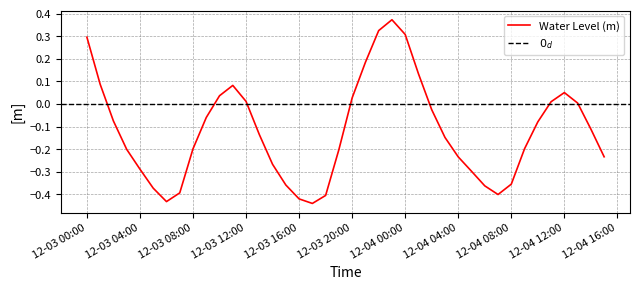

What position from the right is 2023-12-04 03:00:00?

13